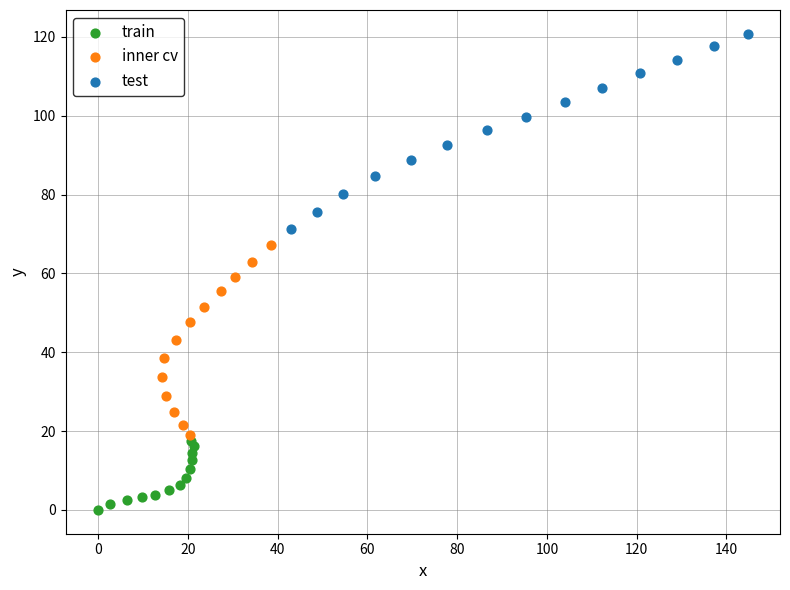

Which series has the largest Y range (max minus min)?

test